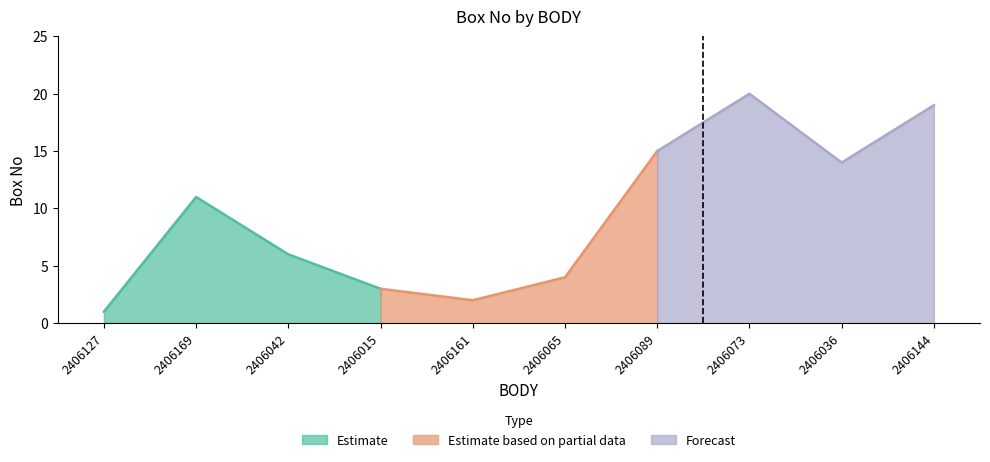

What is the difference between the maximum and minimum values?

19